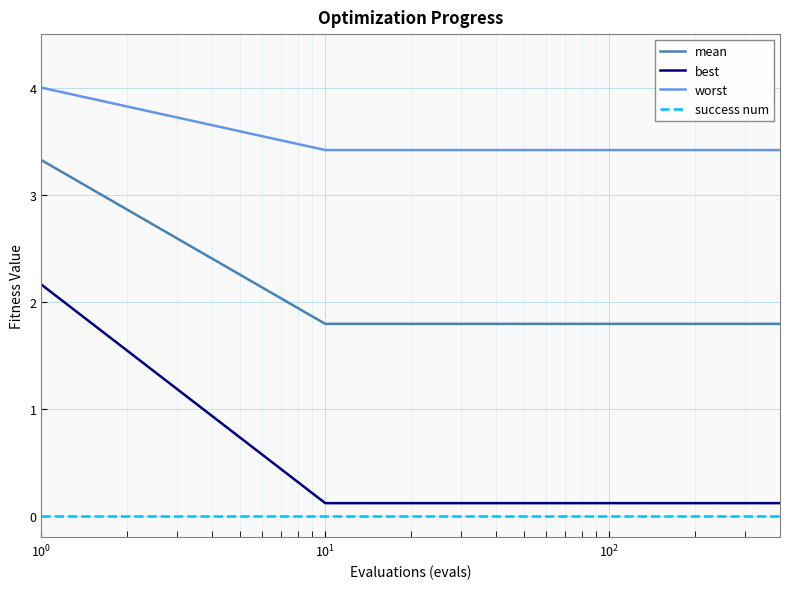

What is the maximum value for best?

2.2